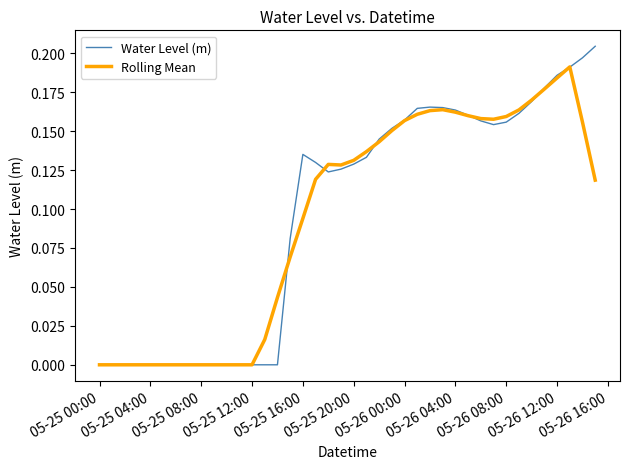

Which series has the largest range (max minus min)?

Water Level (m)